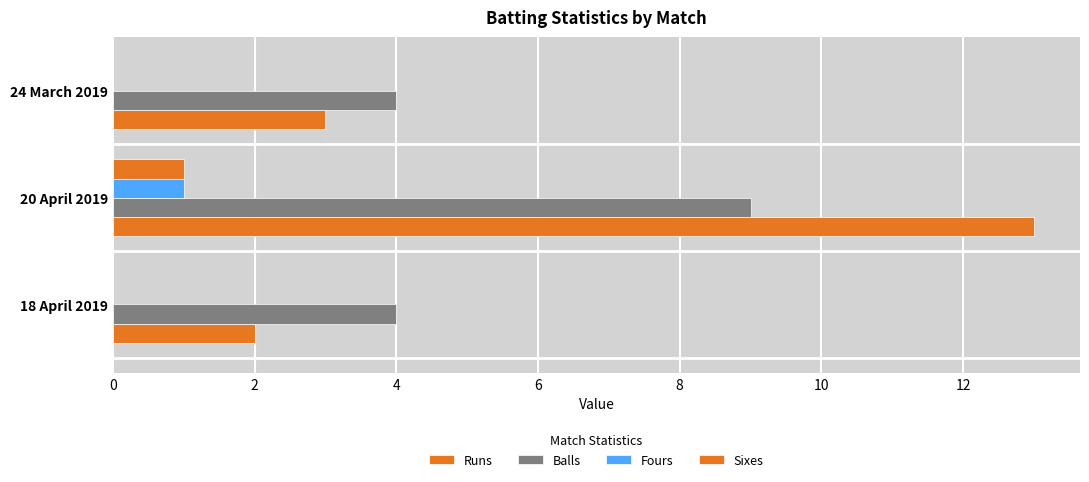

How many categories are shown in the chart?

3